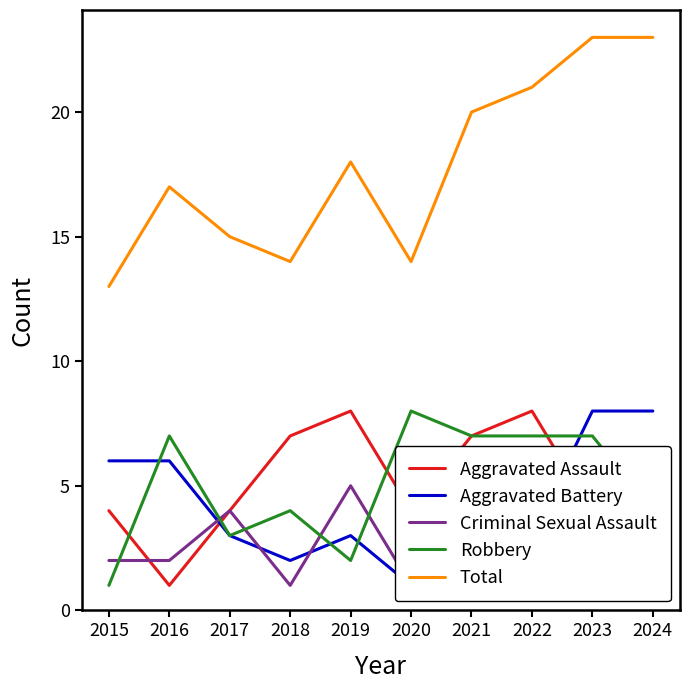

How many data points does each series have?

10